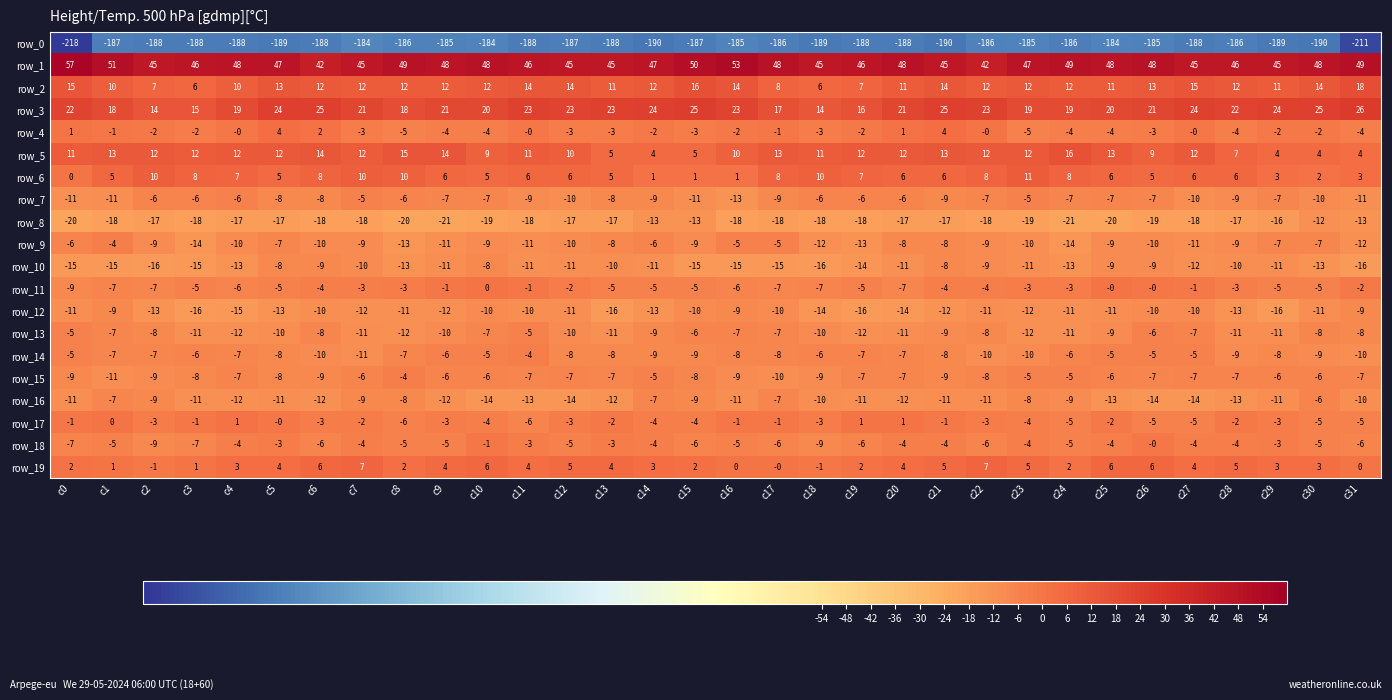

What is the spread (max minus min) of values at c13?

233